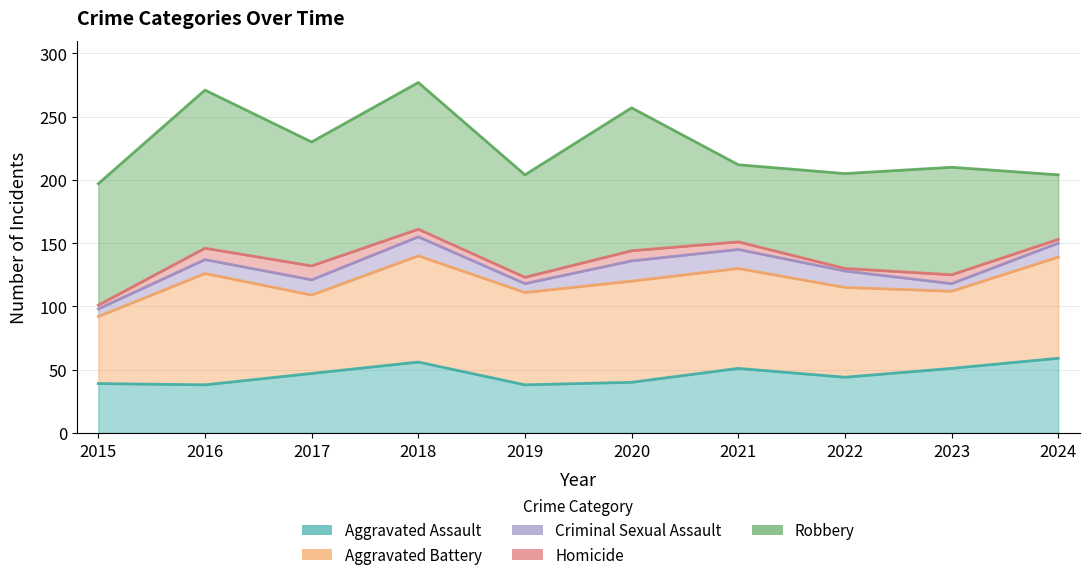

What are all the series names shown in the legend?

Aggravated Assault, Aggravated Battery, Criminal Sexual Assault, Homicide, Robbery